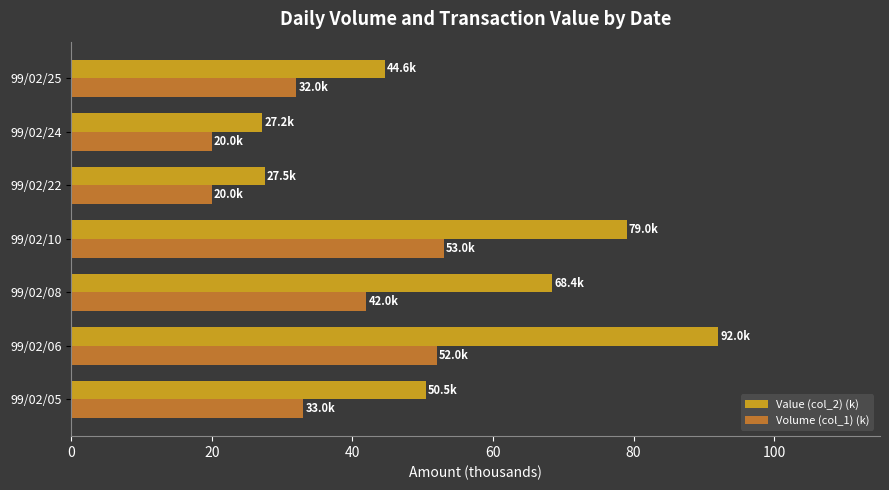

What is the sum of the Volume (col_1) (k) values at 99/02/22 and 99/02/06?

72.0